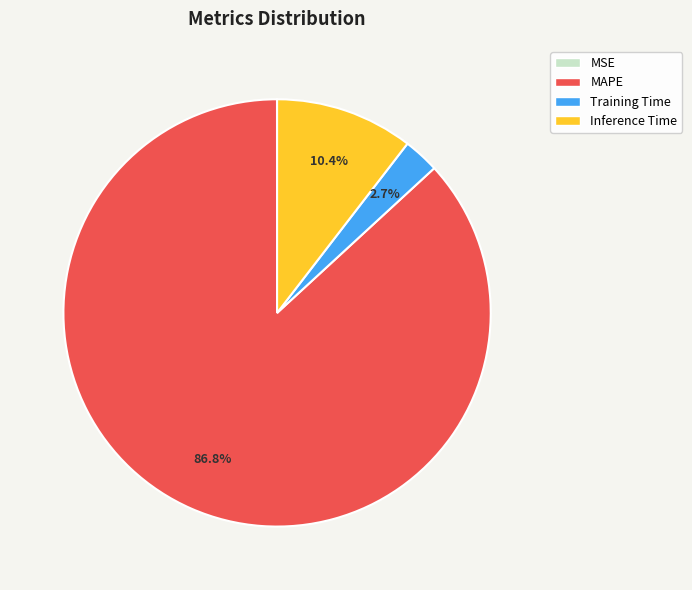

Between Training Time and MAPE, which is larger?

MAPE